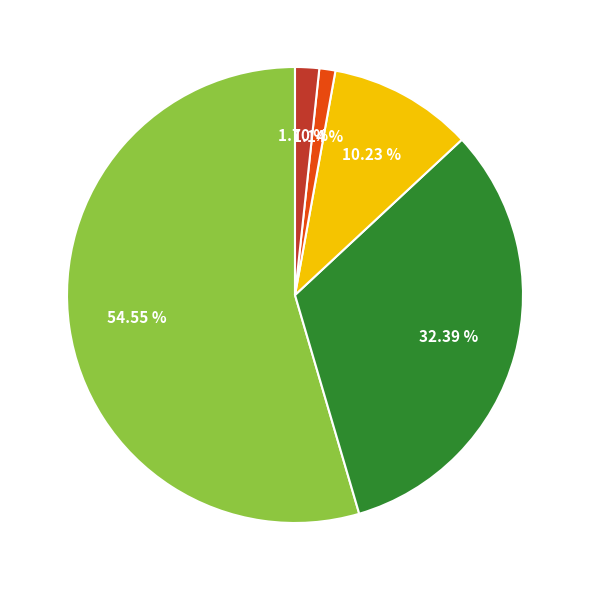

Is there a majority slice in this chart?

Yes